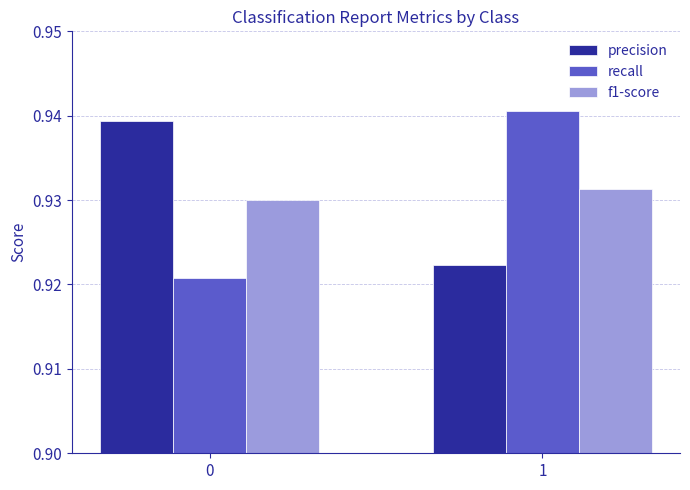

Which series has the largest range (max minus min)?

recall